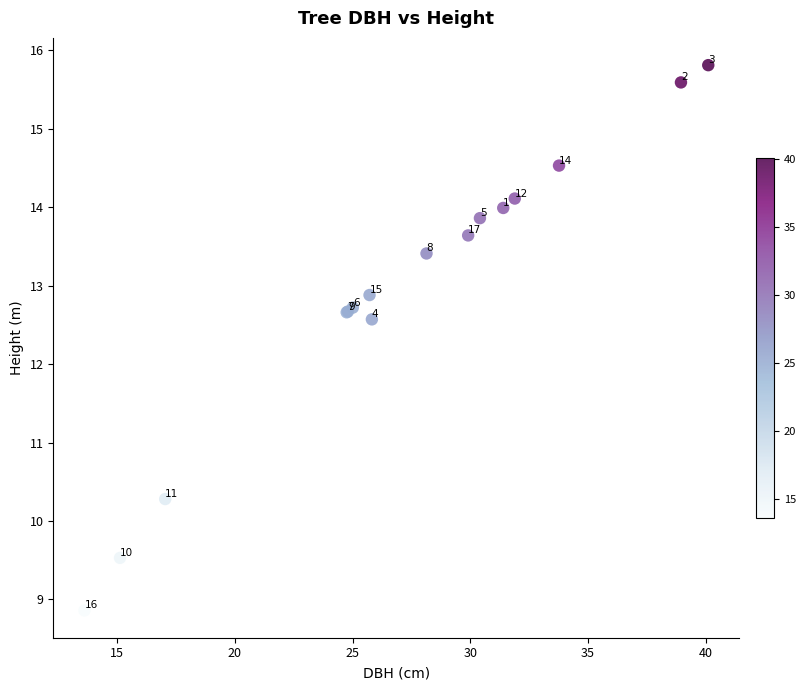

What Y value in the scatter plot is closest to 12?

12.6